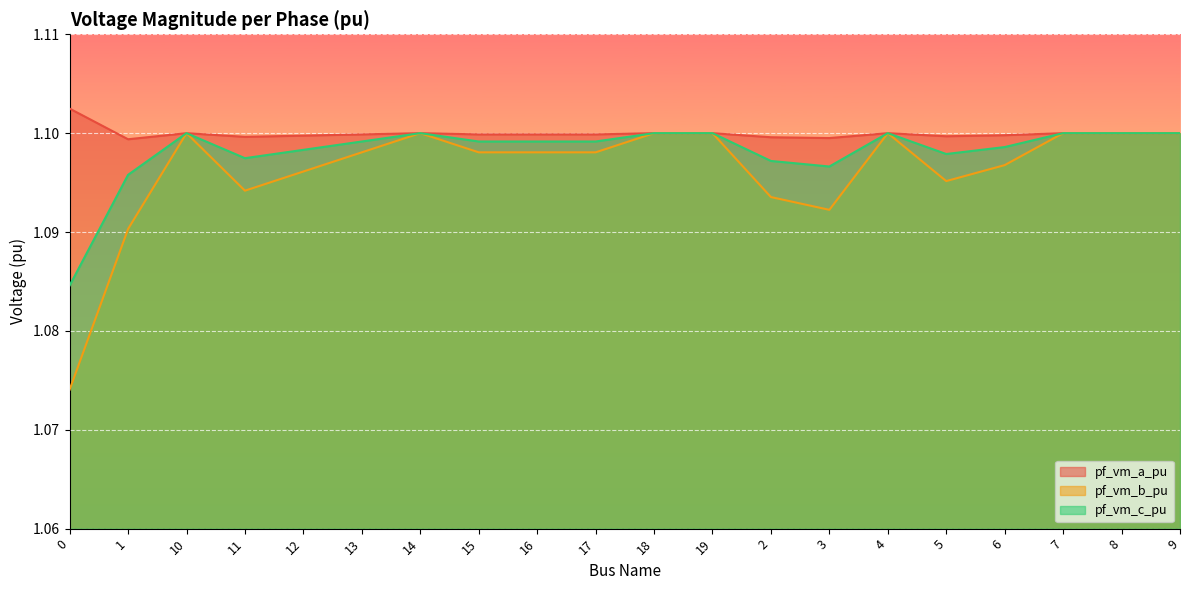

Which series has the largest total across all categories?

pf_vm_a_pu